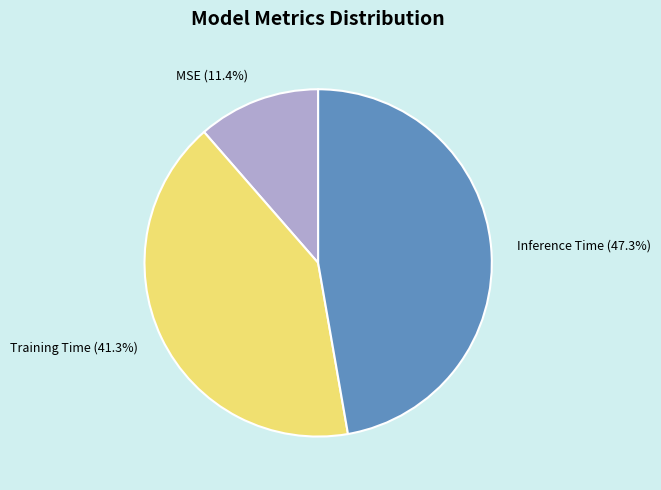

To the nearest percent, what is the difference between the largest and smallest slice percentages?

36%